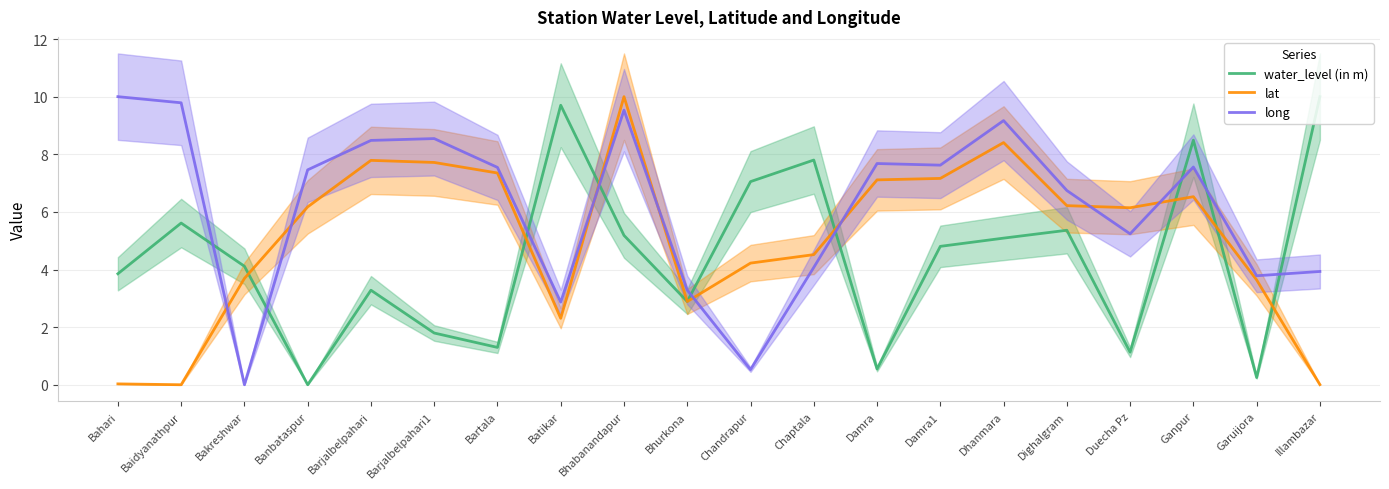

What is the total value across all series at Damra1?

19.6